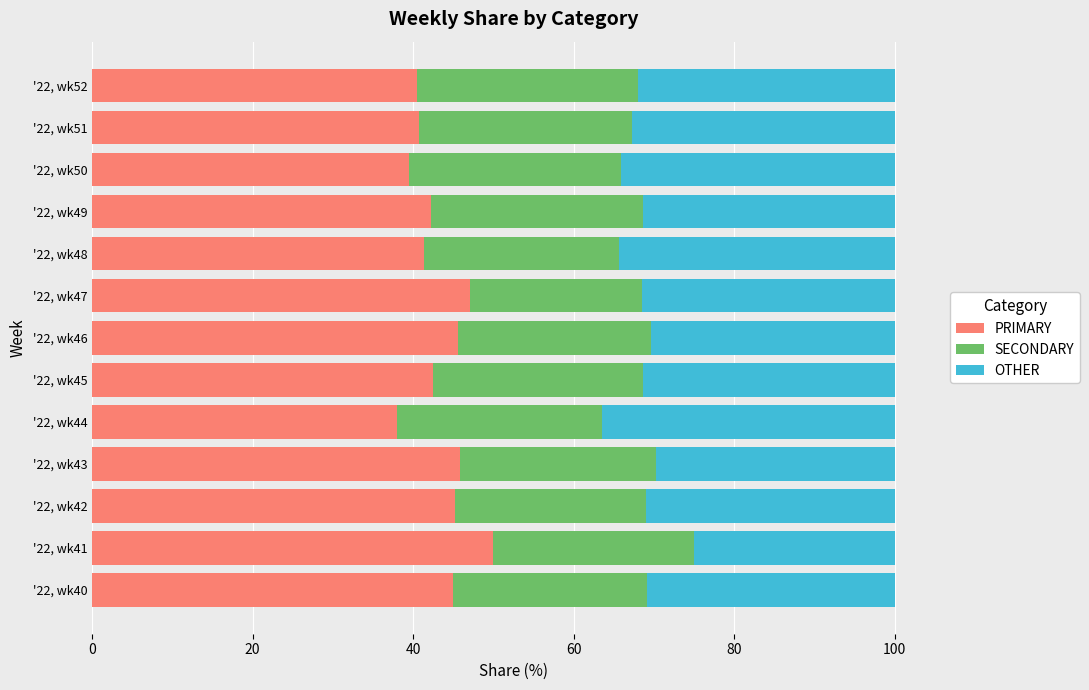

True or false: PRIMARY has a value of 75.9 at '22, wk45.

False